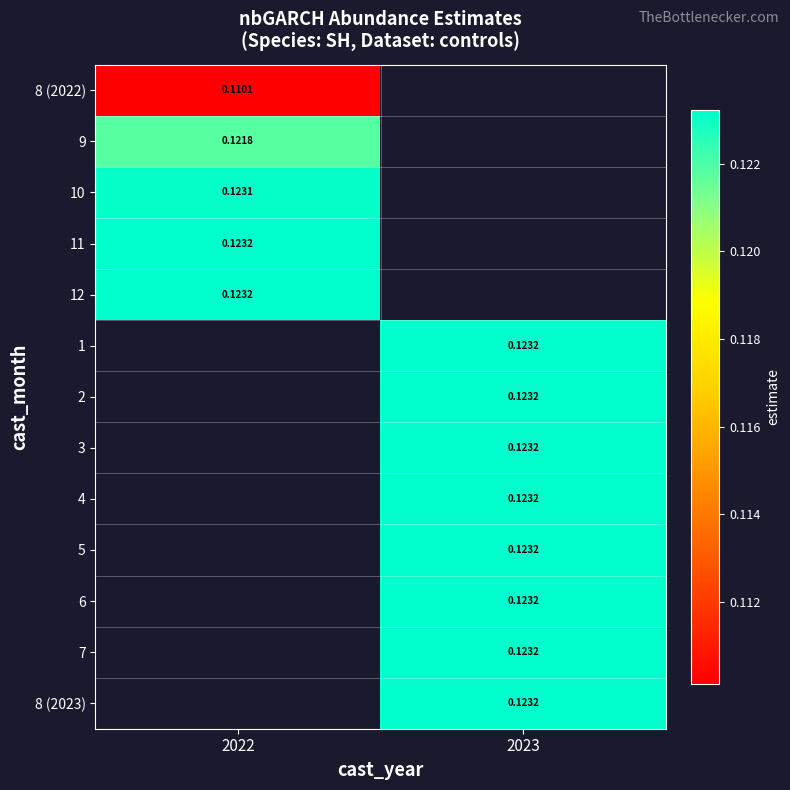

What is the maximum value for 12?

0.1